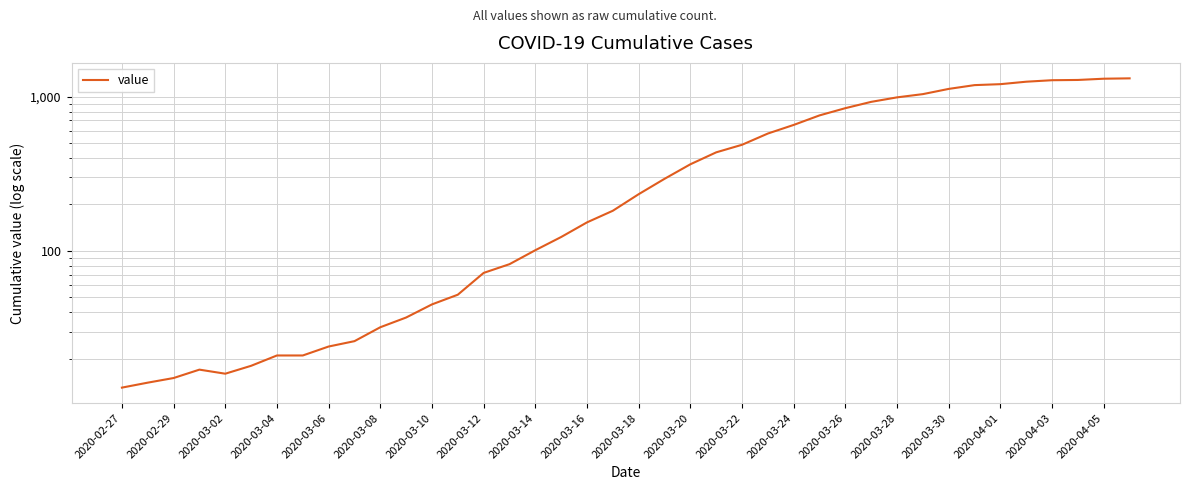

True or false: the data shows 924 at 29.

True